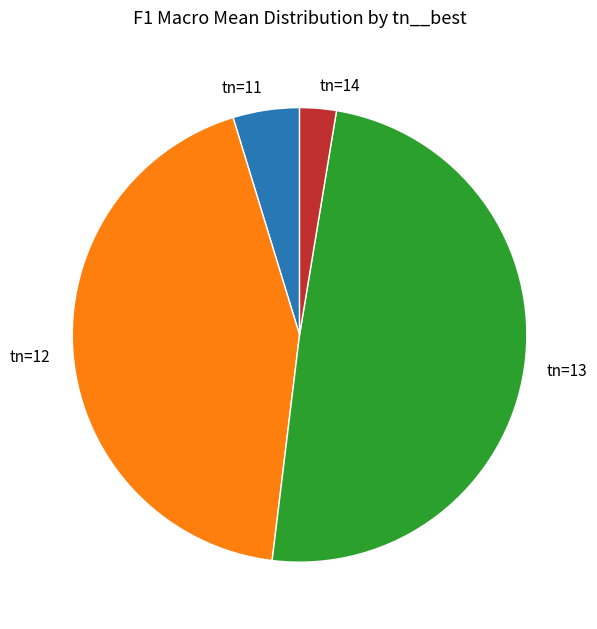

Is tn=12 the majority of the pie?

No